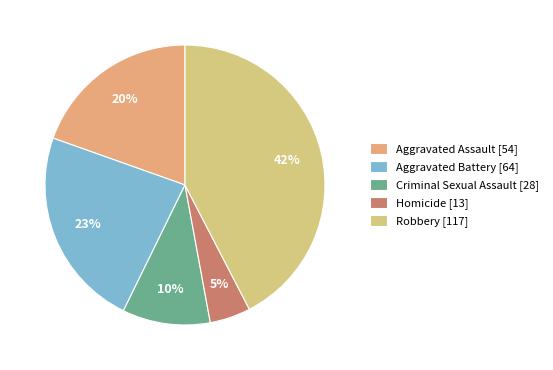

What percentage is the Criminal Sexual Assault slice, to the nearest percent?

10%